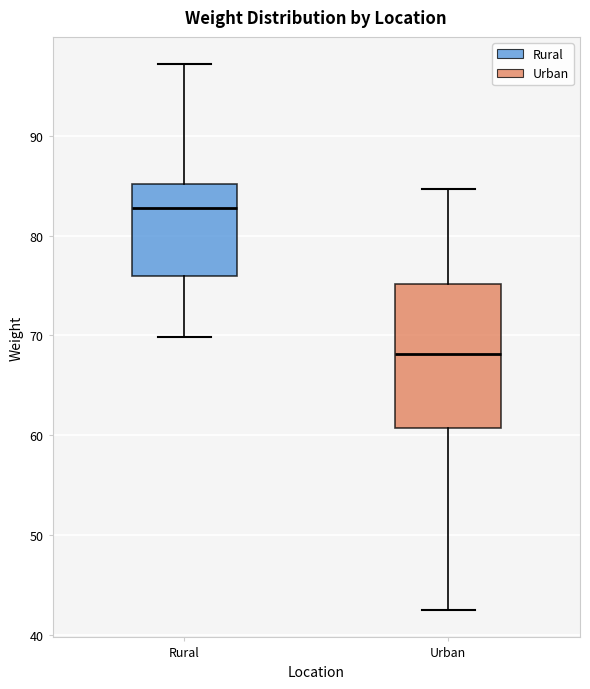

Reading left to right, transcribe this box plot: for each box, give where its median line is, the range the box spans, and where its two whiskers end, as read against the y-axis. The values are not printed on the chart, so give them approximately, as read against the axis.

Rural: median 83, box 76 to 85, whiskers 70 to 97
Urban: median 68, box 61 to 75, whiskers 43 to 85